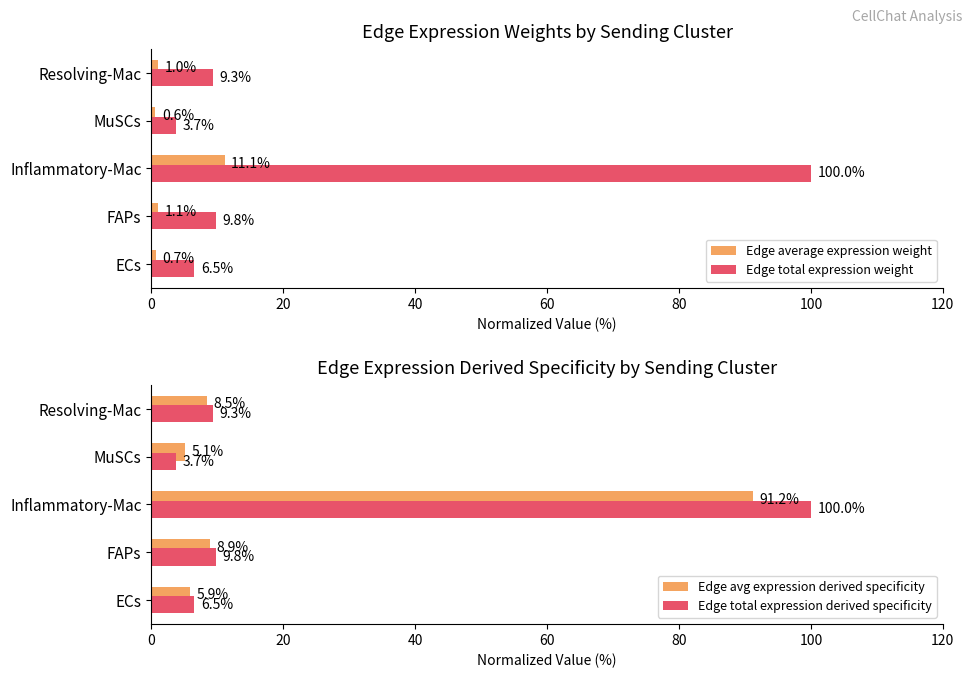

List the labels in order of Edge total expression weight value, largest first.

Inflammatory-Mac, FAPs, Resolving-Mac, ECs, MuSCs